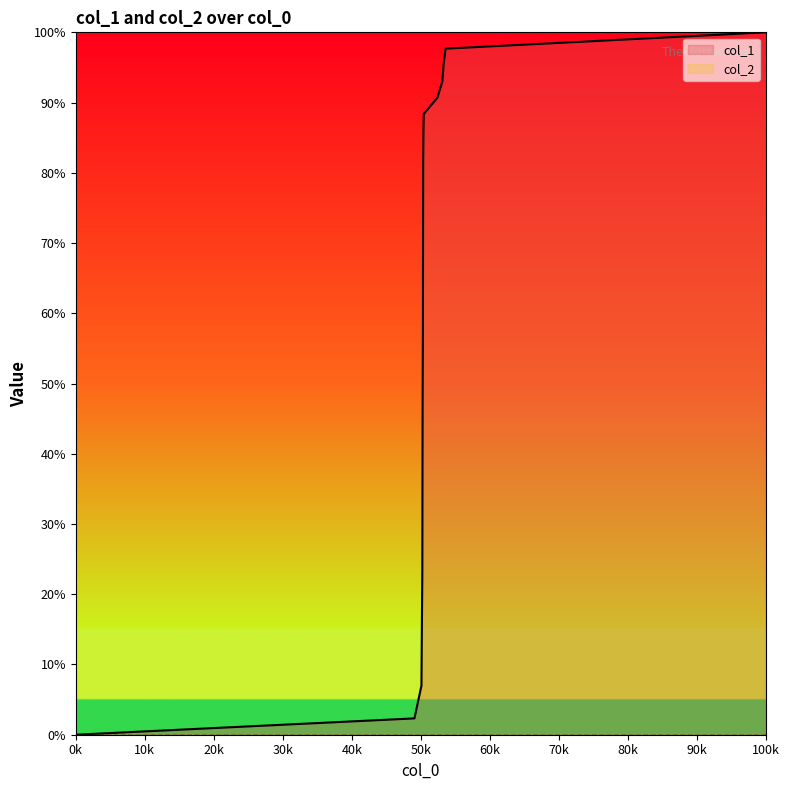

How many data points does each series have?

14